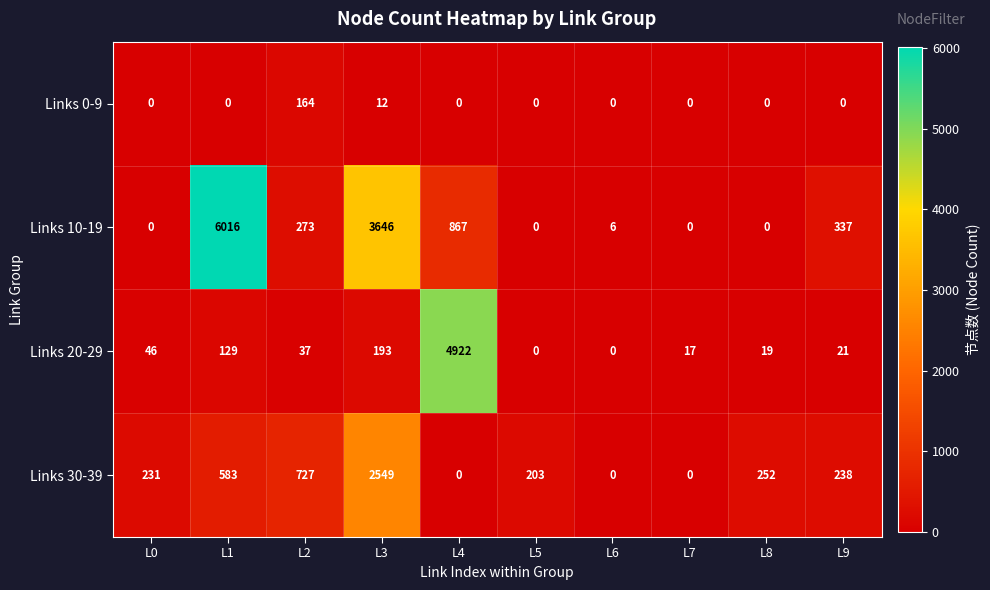

At which label is Links 30-39 closest to 1274?

L2